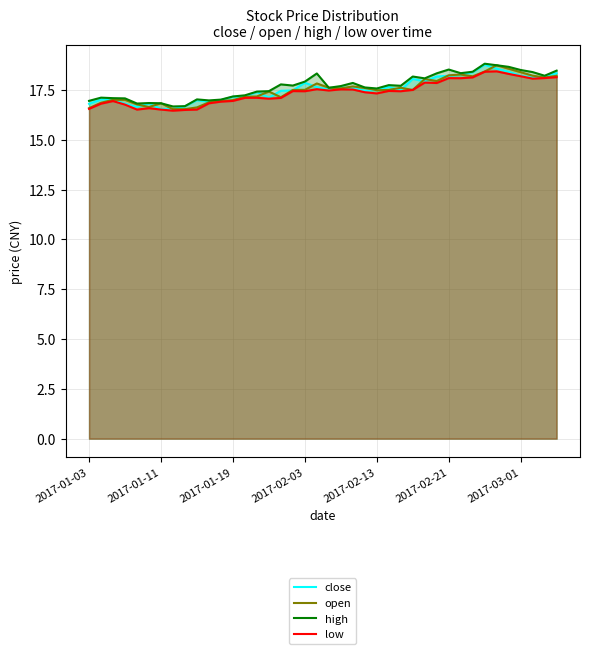

What is the lowest value of the open series?

16.5